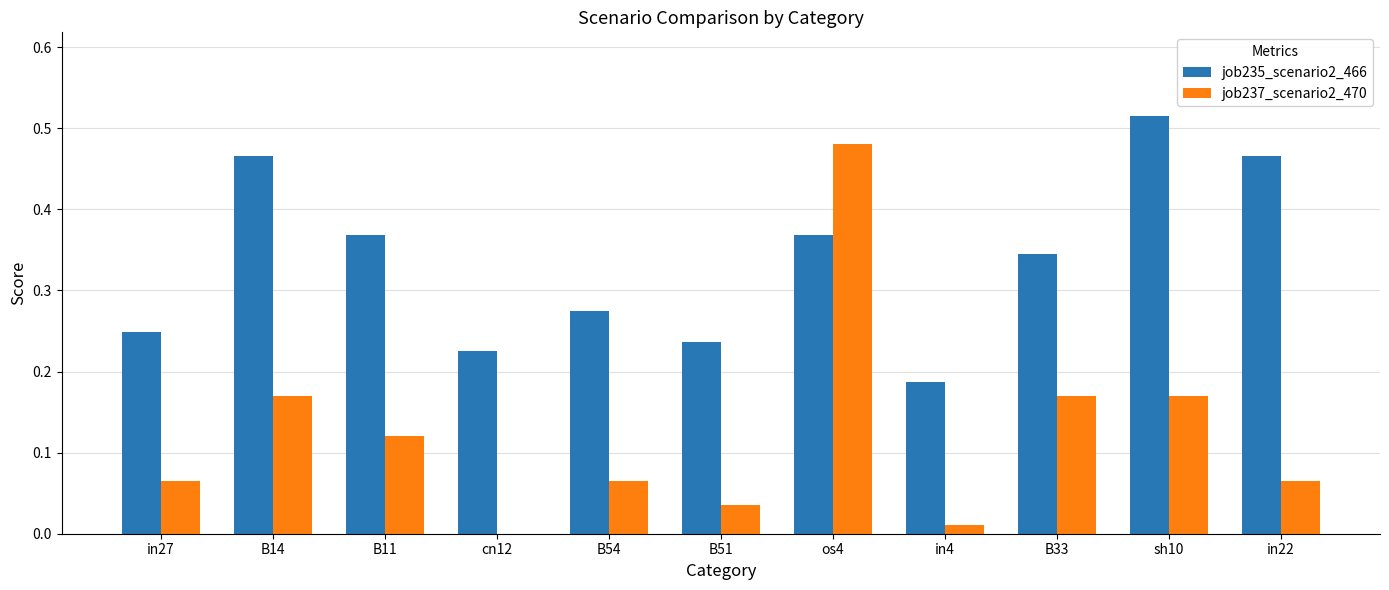

Where is job237_scenario2_470 nearest to the value 0?

cn12